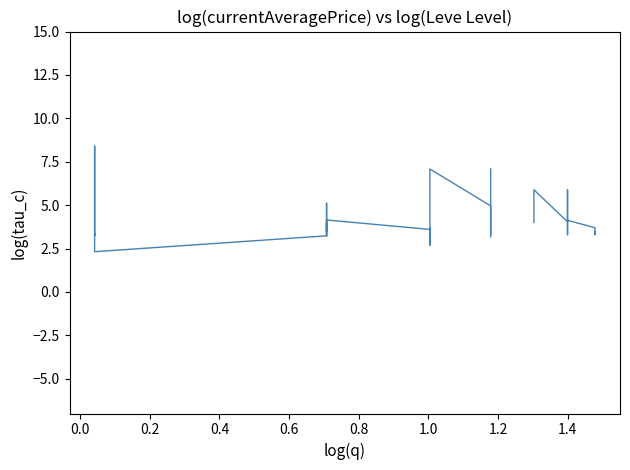

How many lines are shown in the chart?

1